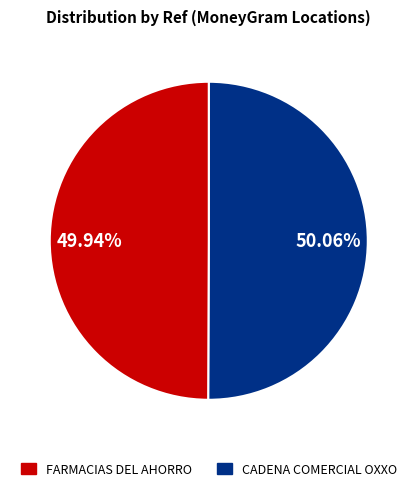

To the nearest percent, what is the average slice percentage?

50%